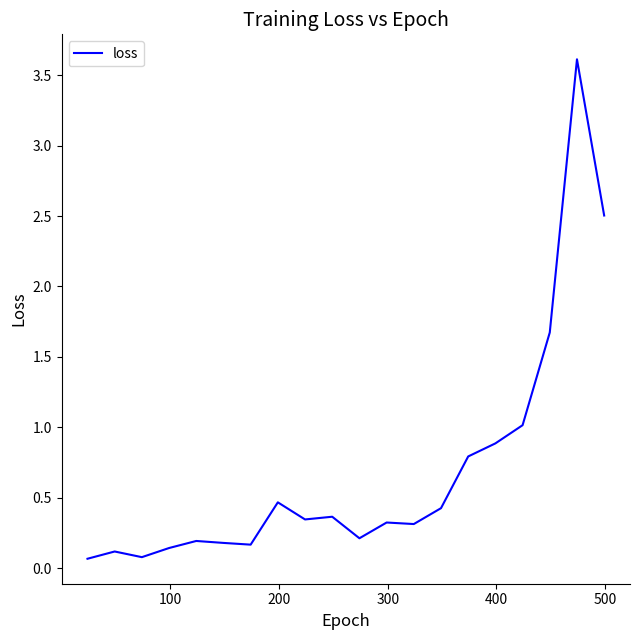

What is the maximum value shown in the chart?

3.6